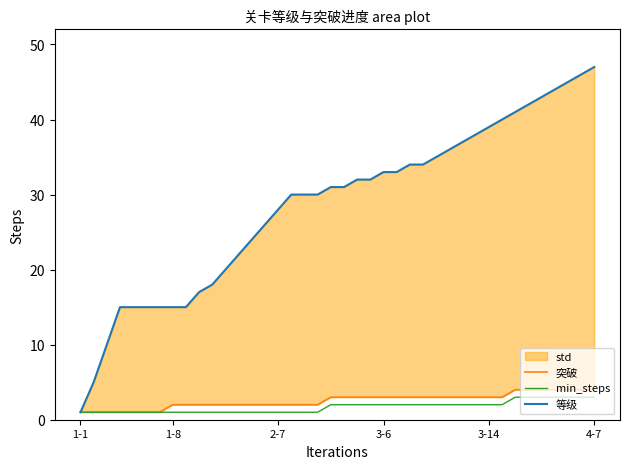

Count the min_steps values in the range 1 to 2.

33